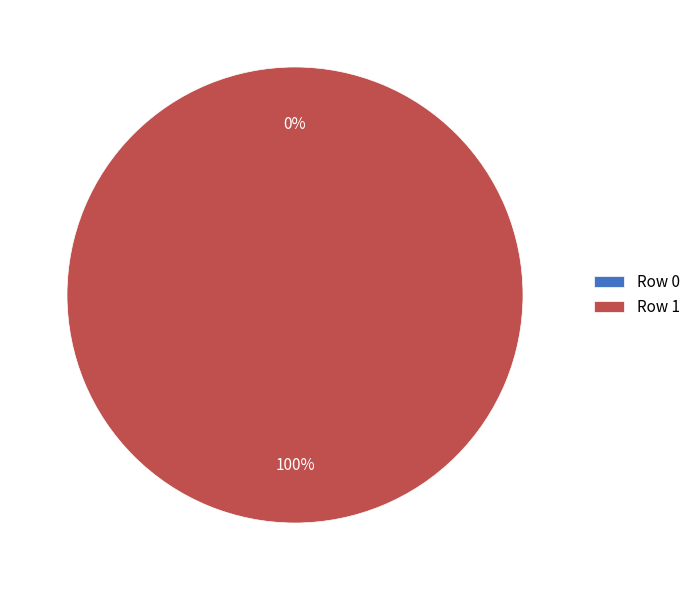

Which slice is the largest?

Row 1